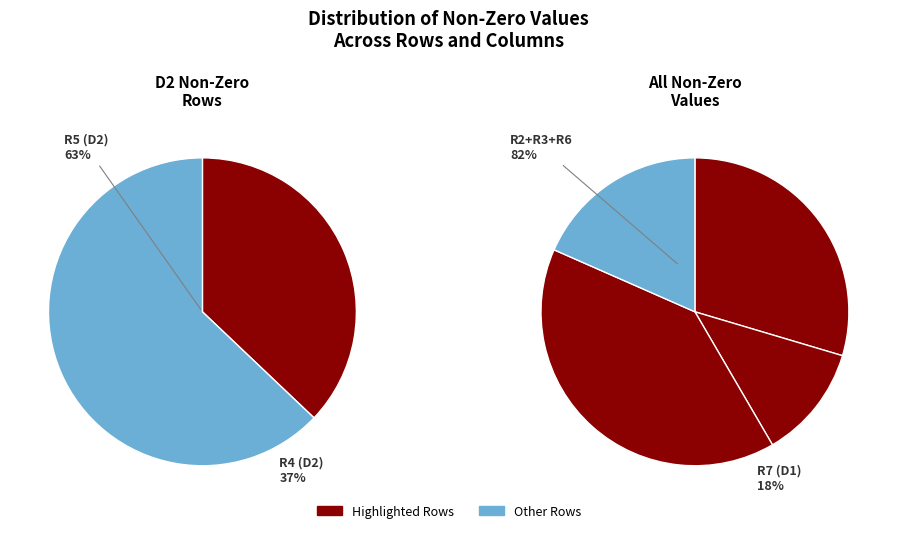

True or false: R4+R5 (D2) accounts for 41% of the total.

True